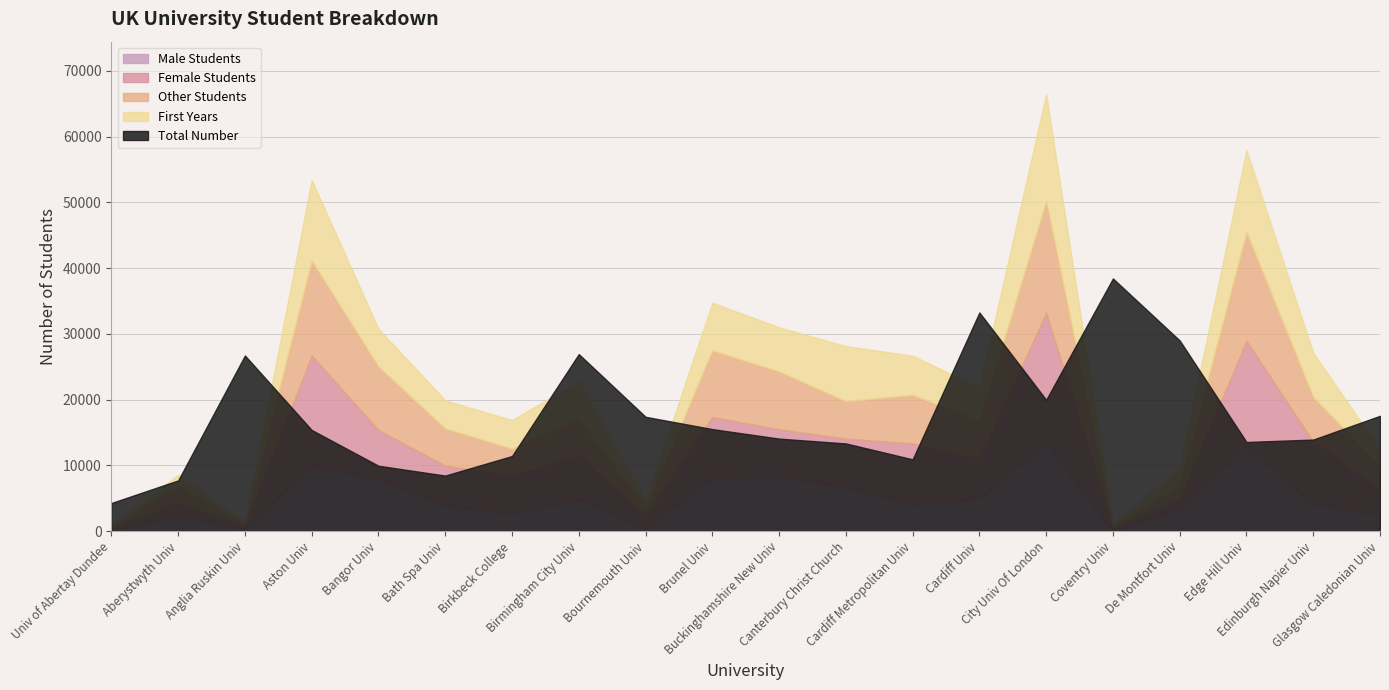

How many lines are shown in the chart?

5